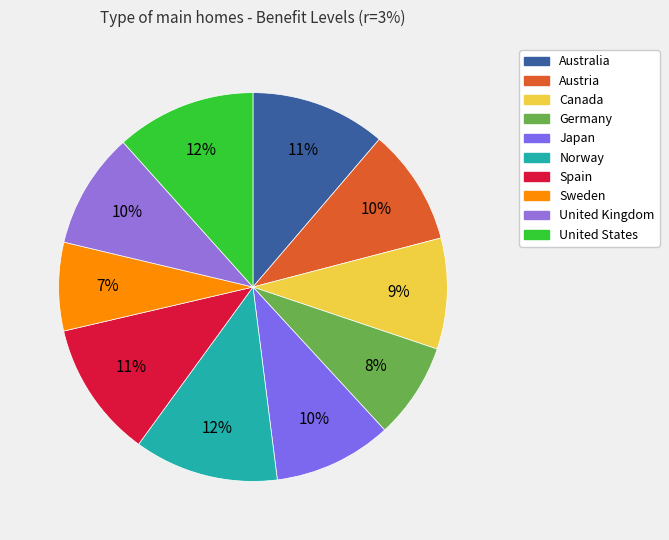

Is it true that Norway is 12% of the pie?

True